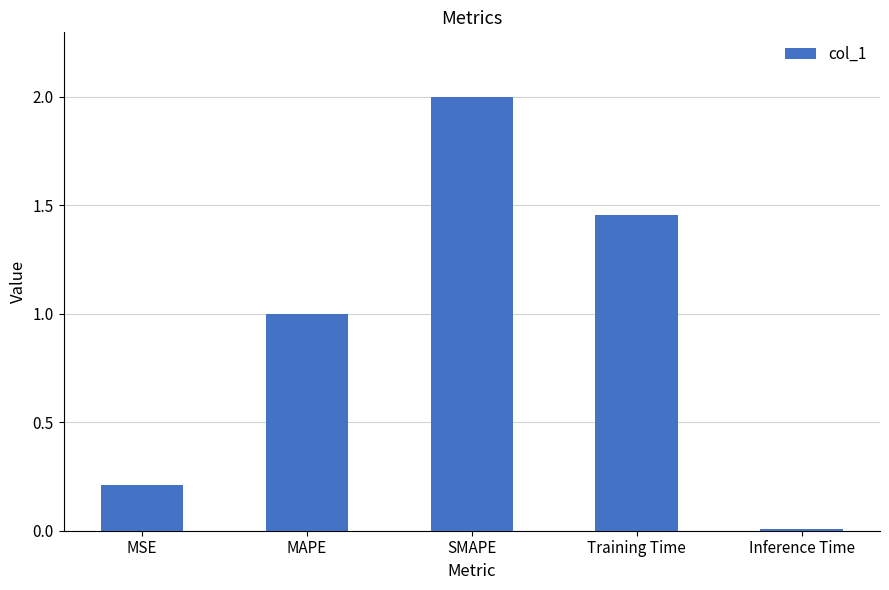

What is the label of the 4th bar from the right?

MAPE